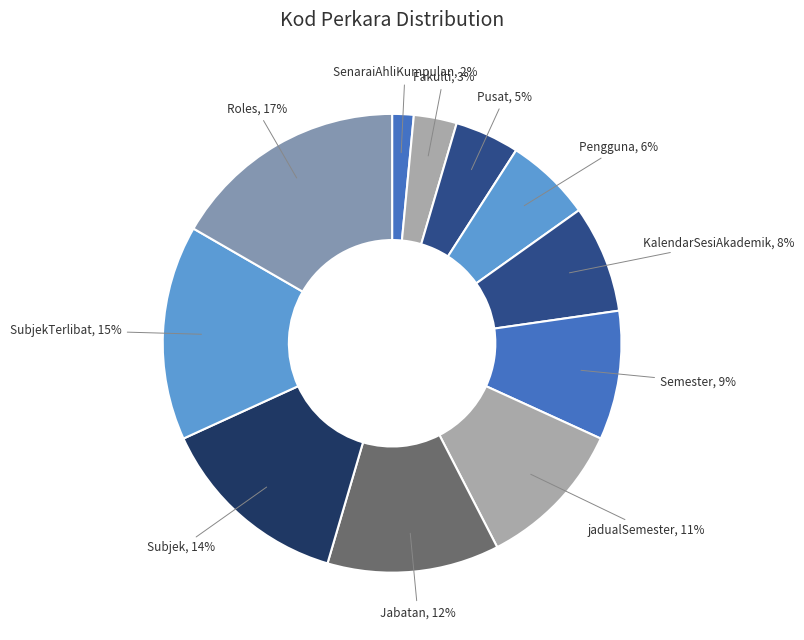

Does any single category account for the majority?

No